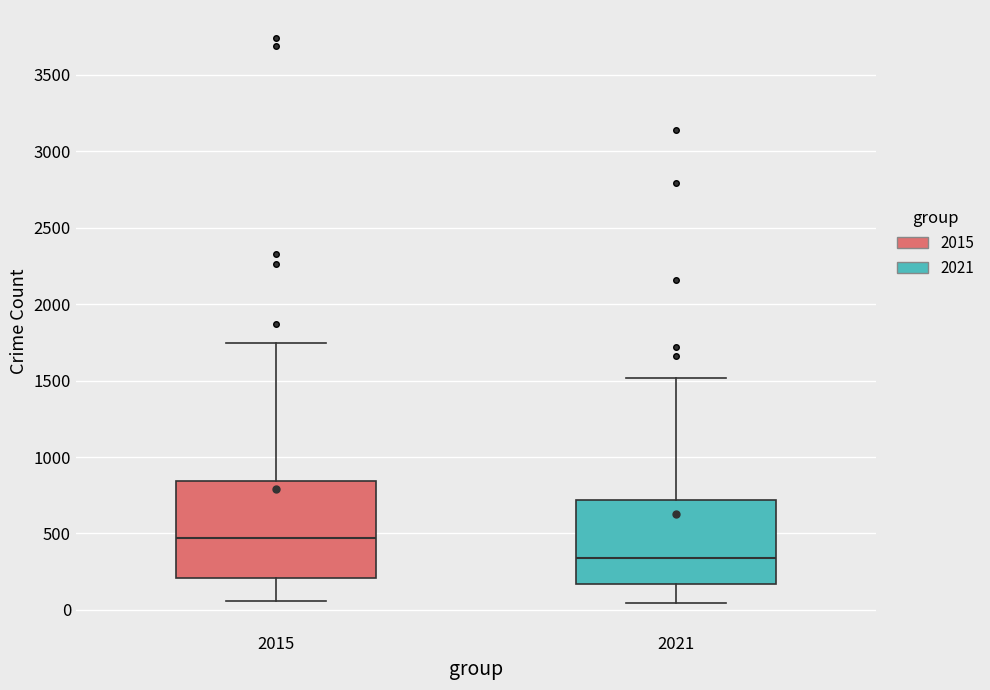

Which box's median line is the highest?

2015